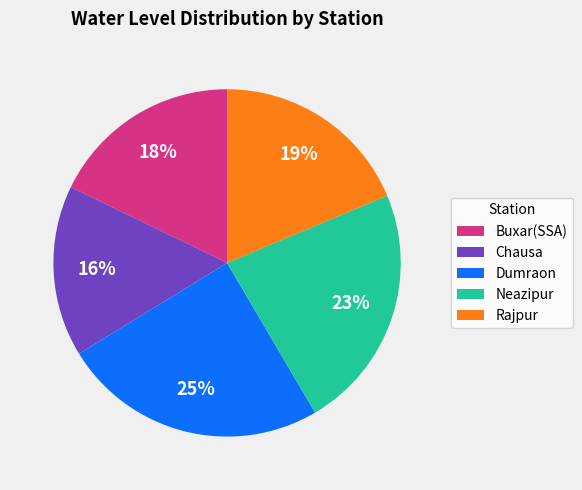

How many slices are in this pie chart?

5